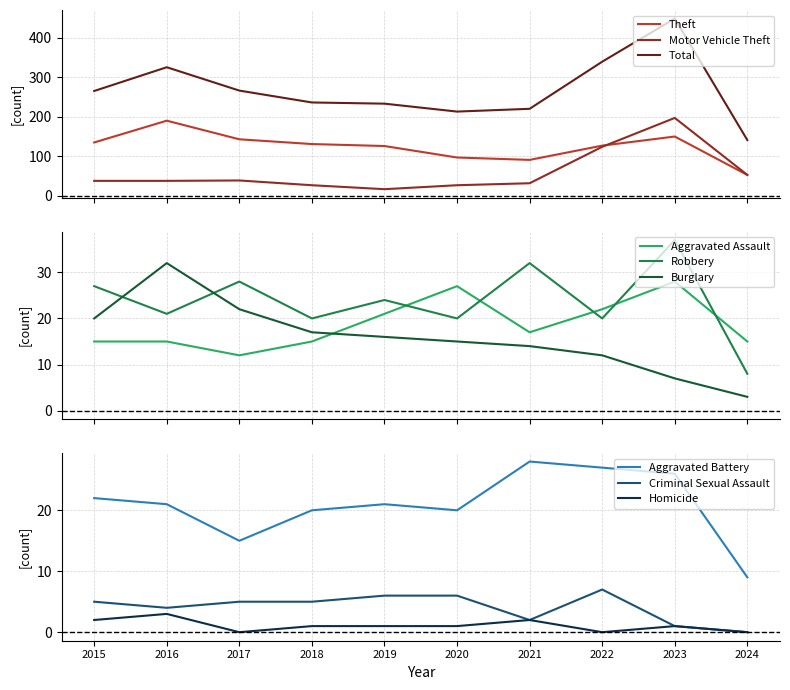

At which label does Total reach its minimum?

2024